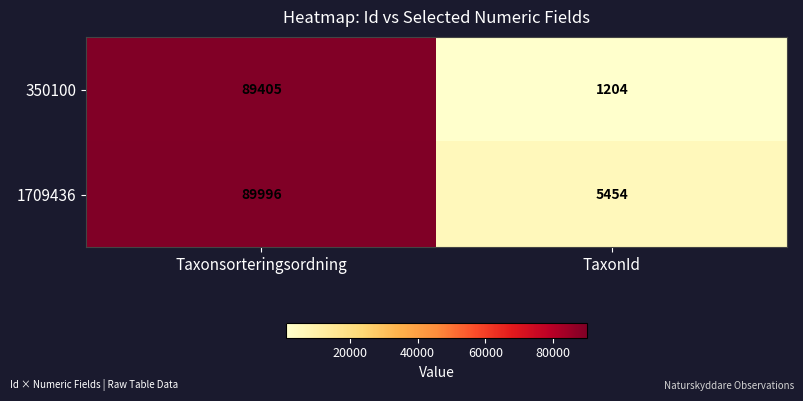

The value of 350100 at TaxonId is 1204. True or false?

True